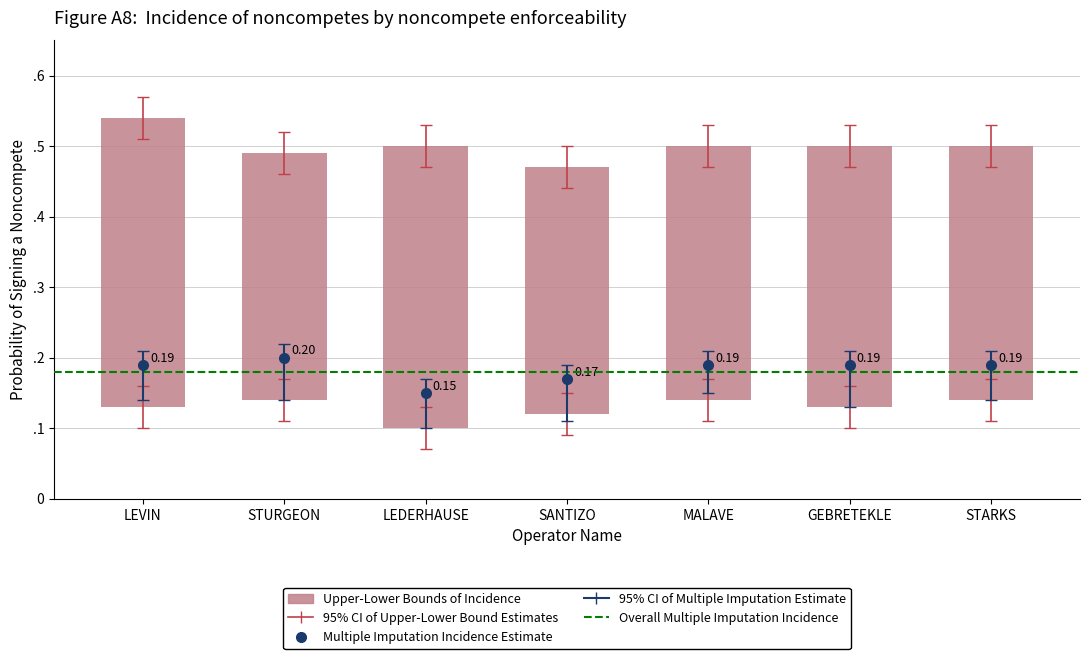

How many groups of bars are there?

7